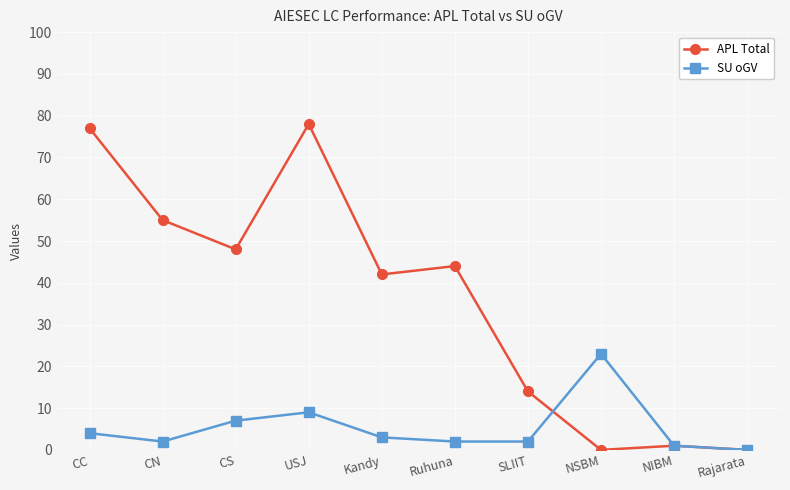

True or false: SU oGV and APL Total intersect in this chart.

True